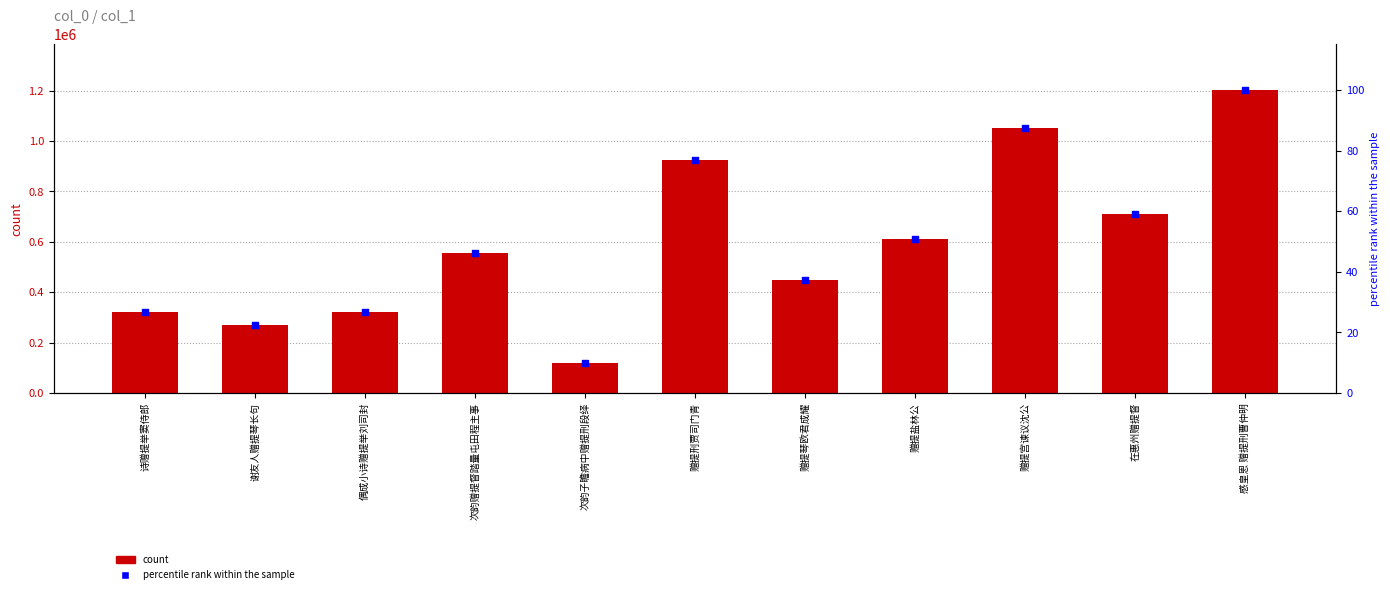

What is the total value across all series at 诗赠提举窦侍郎?

320924.7